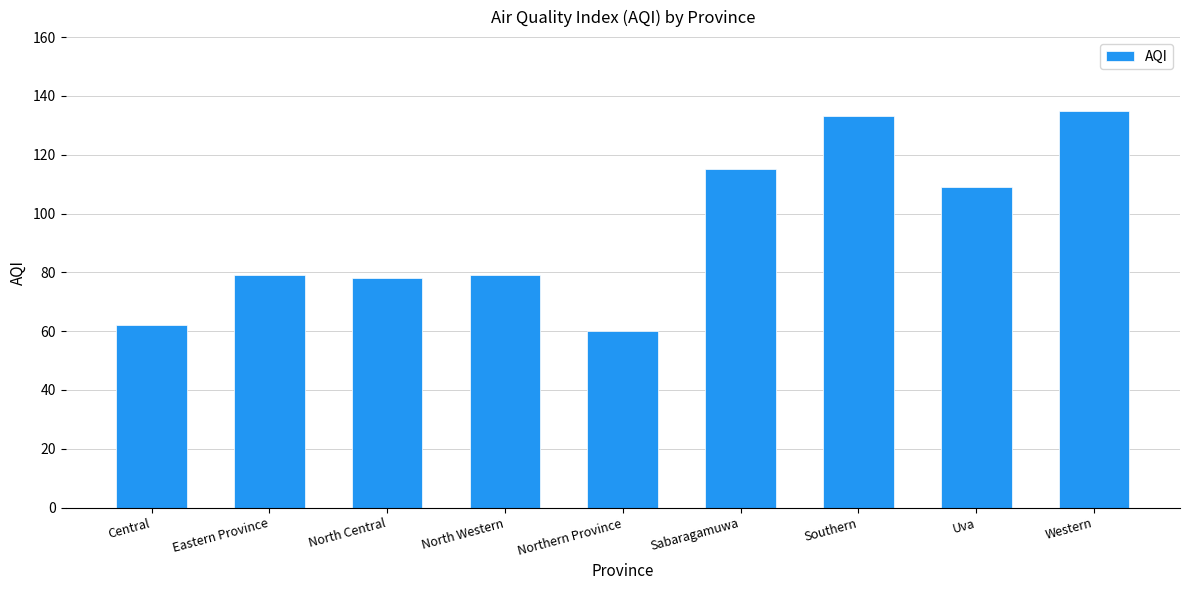

Approximately how many times larger is the value at Central compared to Uva?

0.6